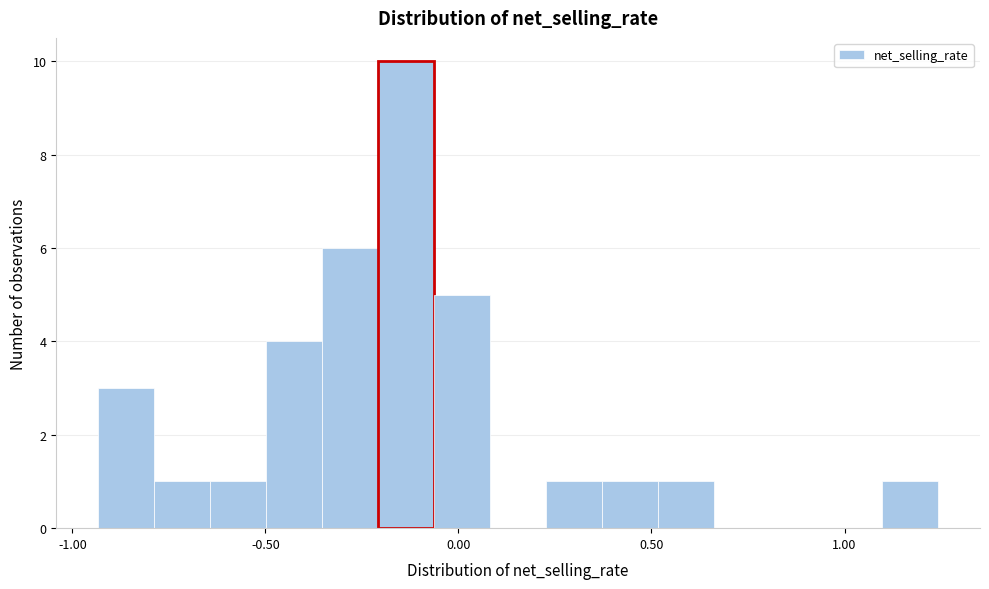

Read against the x-axis, roughly where is the centre of the tallest bar?

-0.15